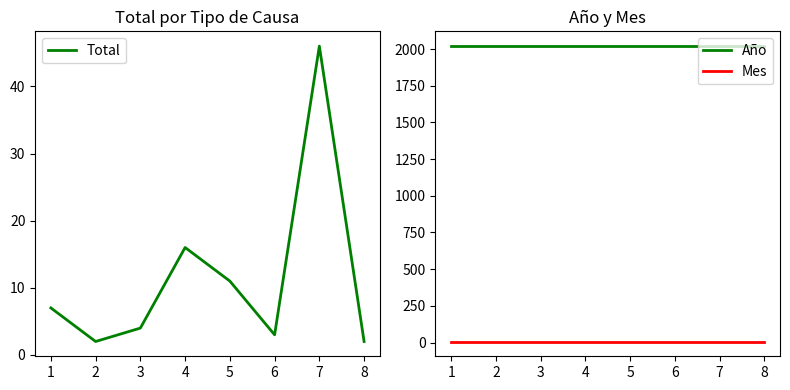

Is it true that Mes equals 3 at 1?

False